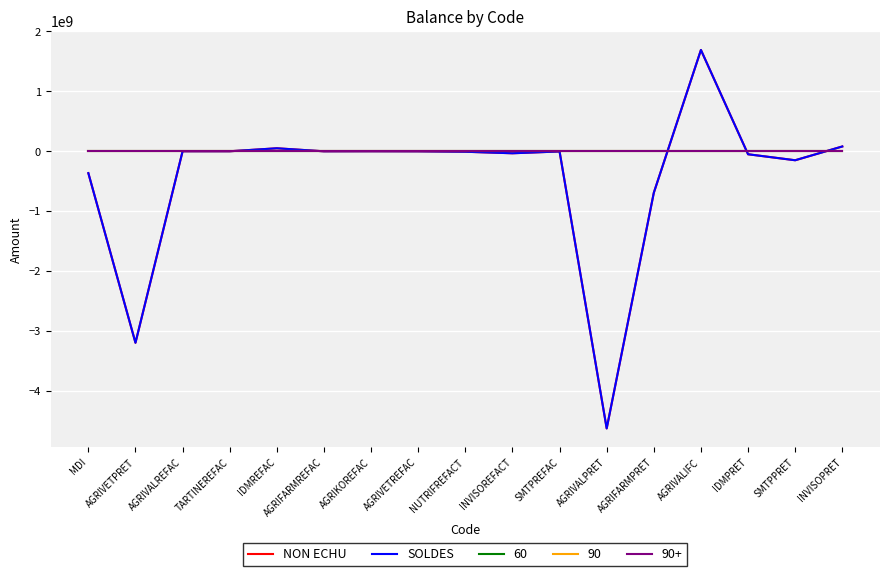

Does the chart have visible grid lines?

Yes